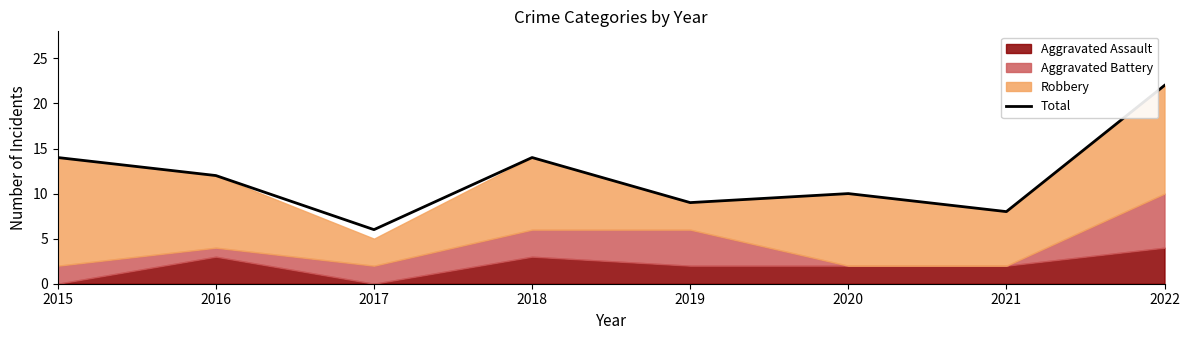

How many interior local peaks (higher than both neighbors) does the data have?

2